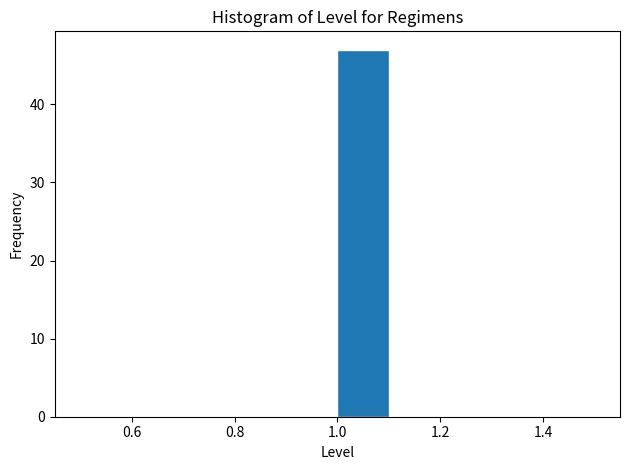

How tall is the bar that spans 1.0 to 1.1 on the x-axis? The values are not printed on the chart, so give them approximately, as read against the axis.

47